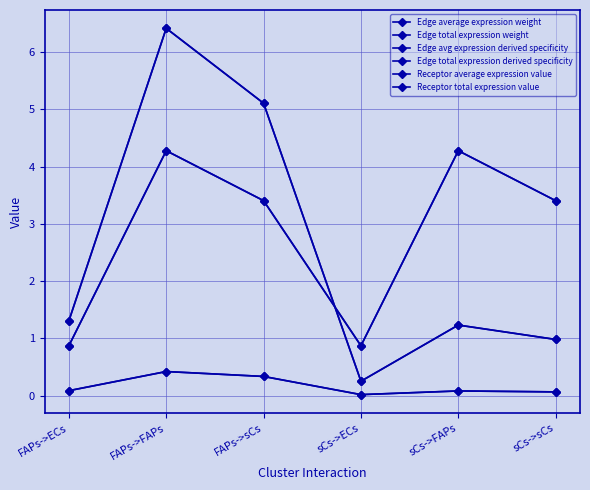

Is this an area chart (filled region under the line)?

No